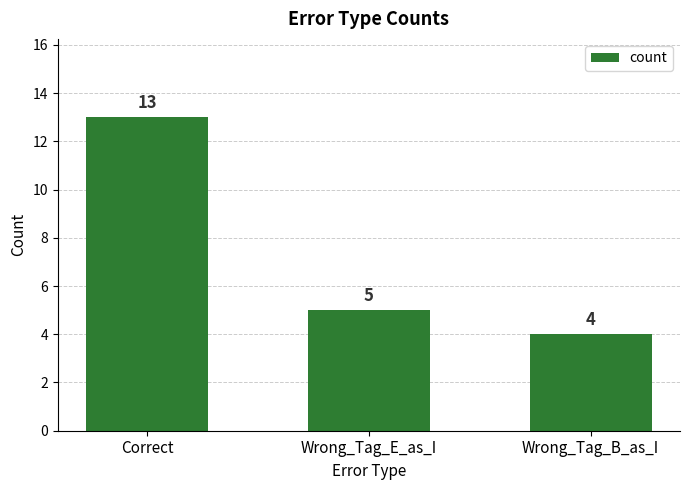

Which category has the lowest value across all series?

Wrong_Tag_B_as_I